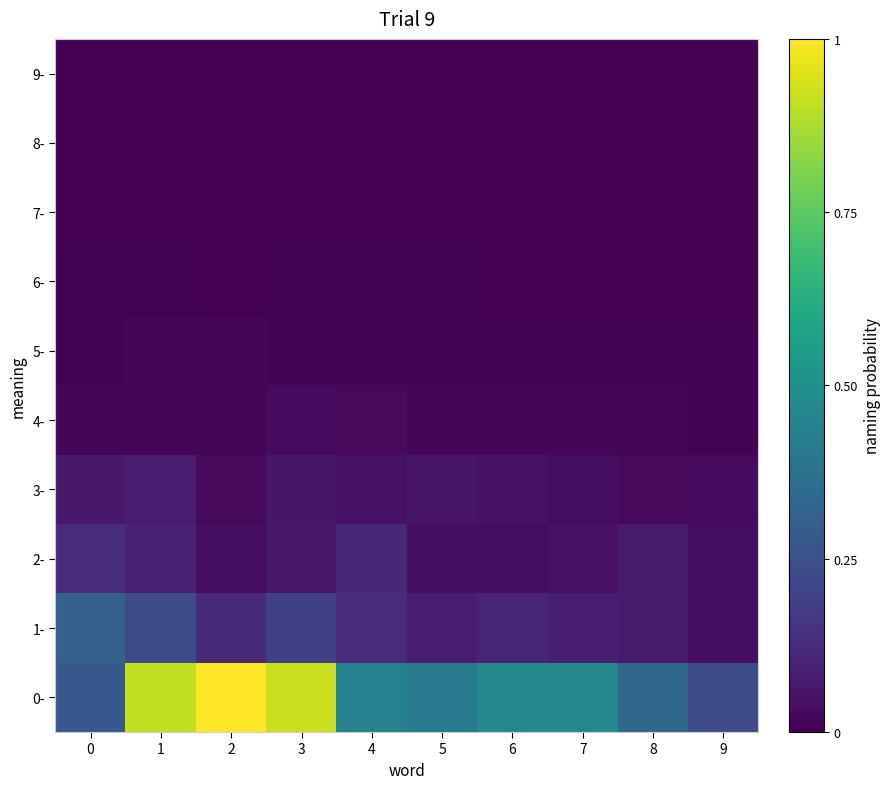

At how many categories does at least one series exceed 0?

10